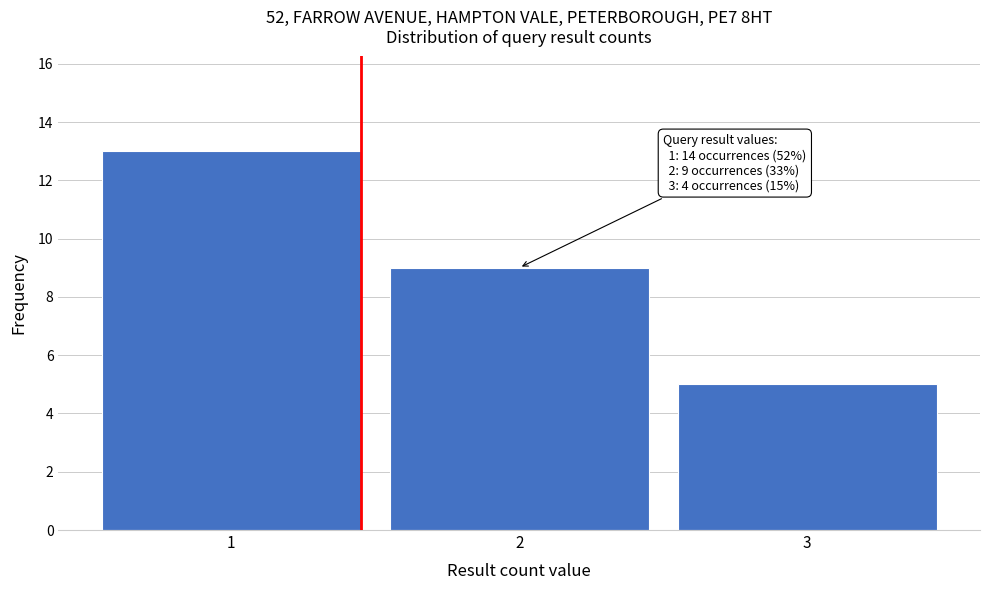

Reading right to left, extract all data points from this chart.

3=5	2=9	1=13